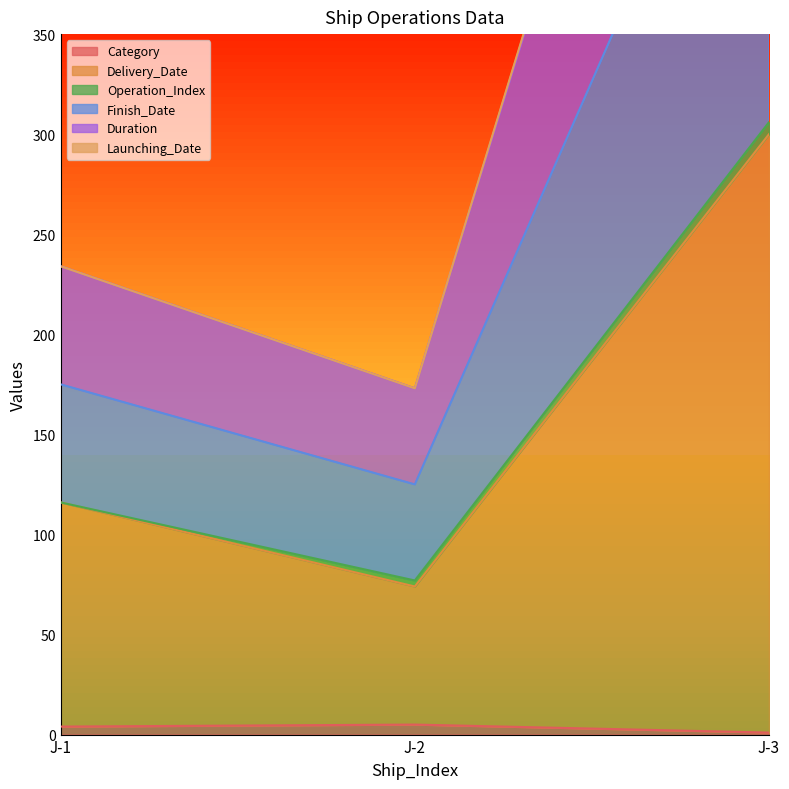

Which series changed the most between J-2 and J-3?

Finish_Date